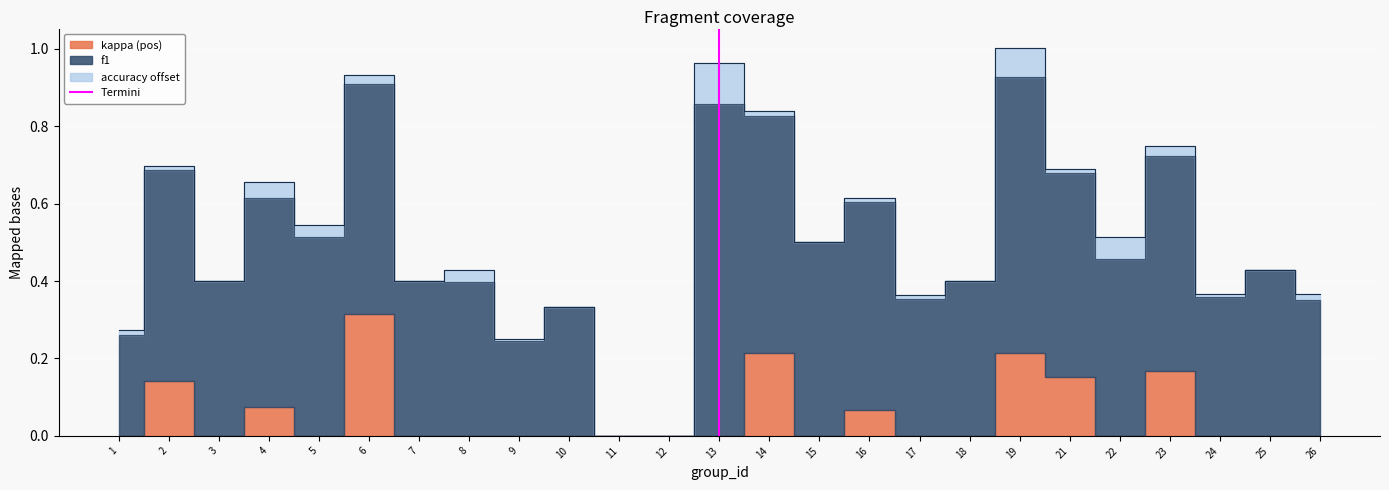

How many lines are shown in the chart?

1